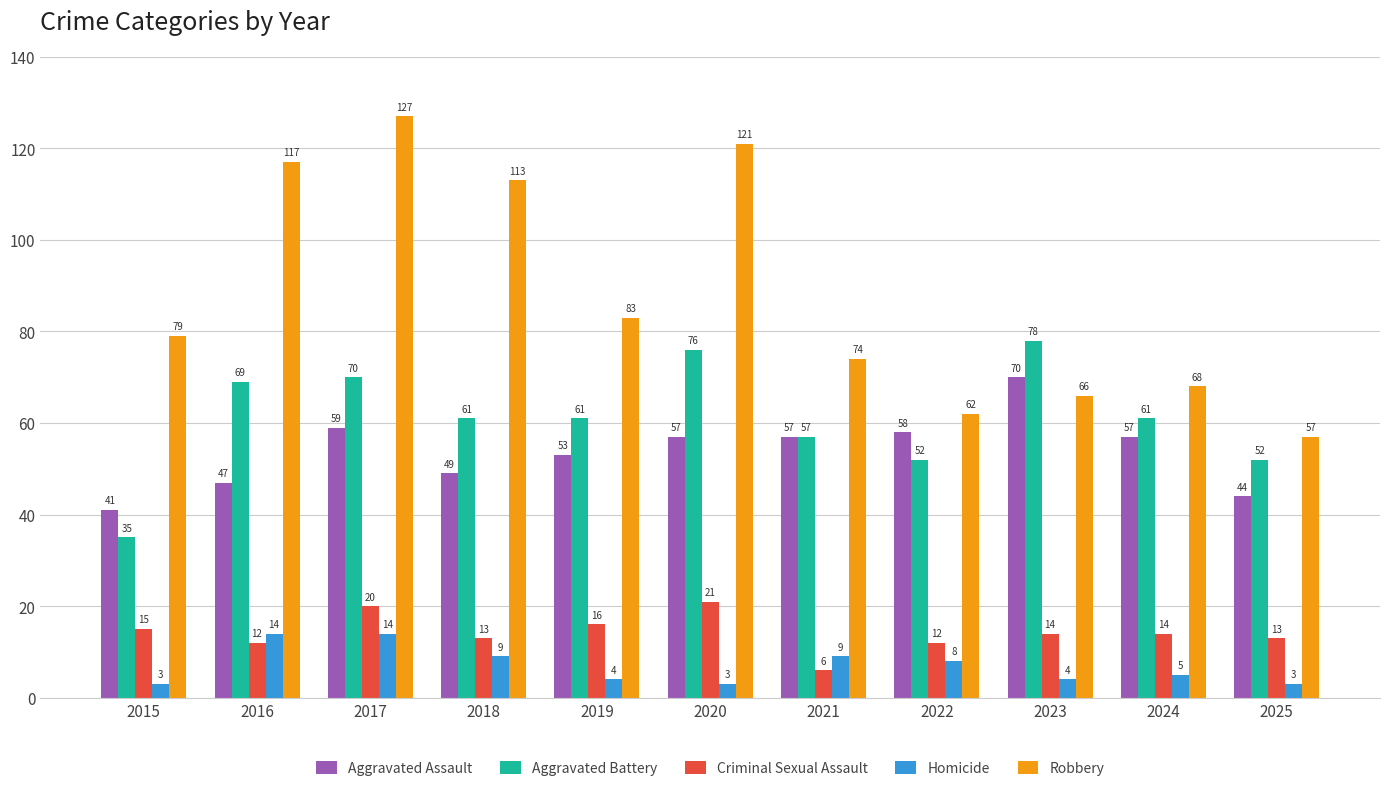

What are all the series names shown in the legend?

Aggravated Assault, Aggravated Battery, Criminal Sexual Assault, Homicide, Robbery